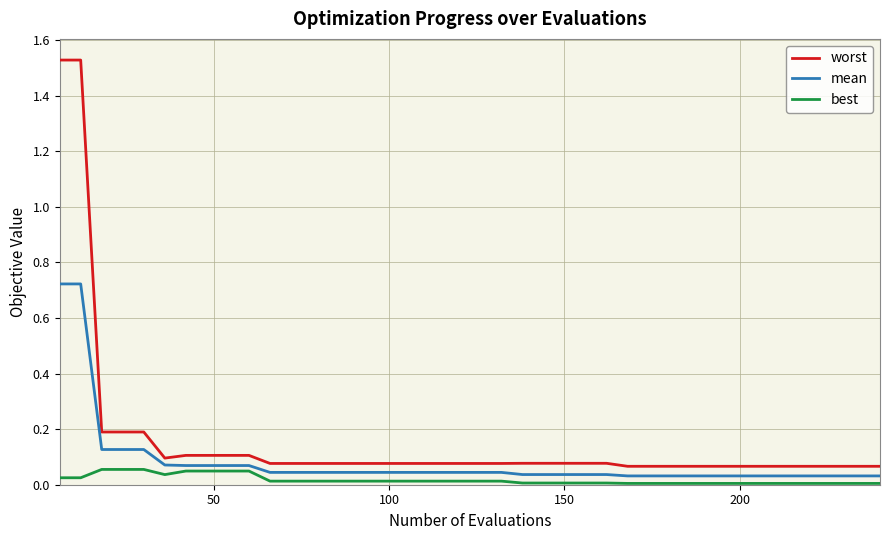

True or false: best and worst intersect in this chart.

False